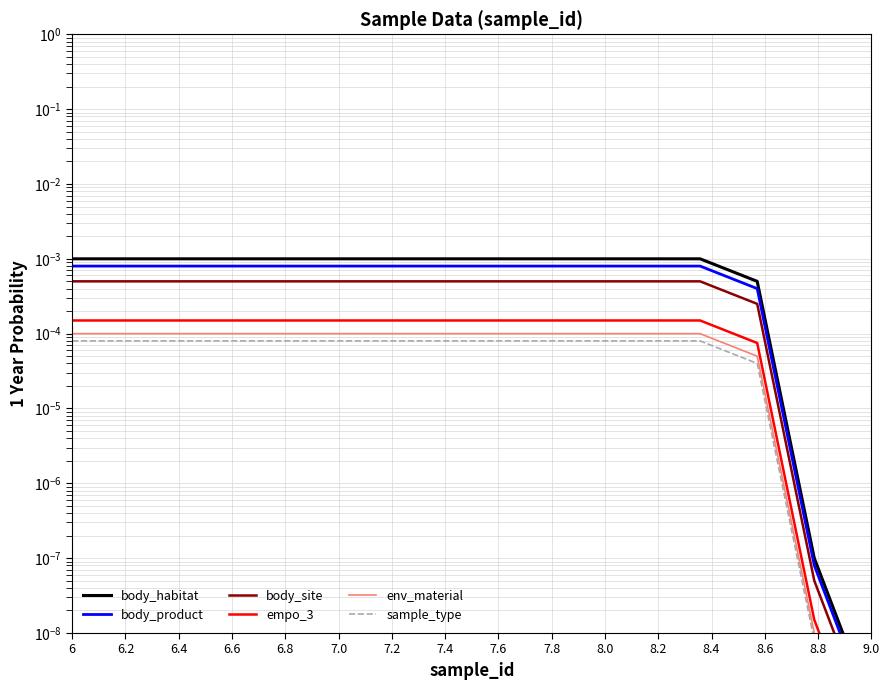

How many lines are shown in the chart?

6